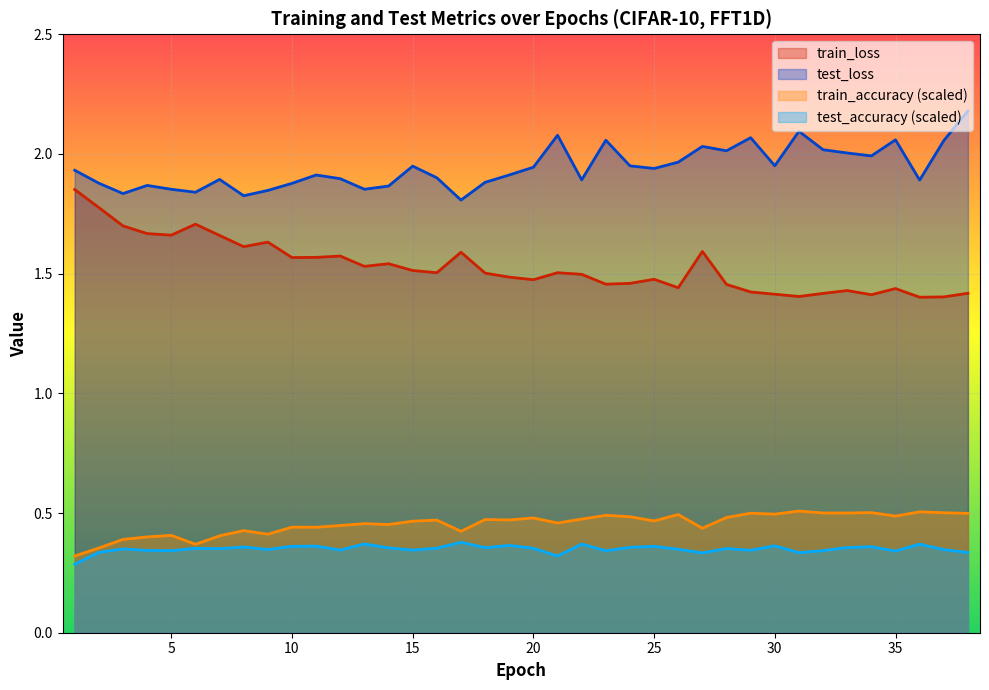

At which label does train_accuracy reach its minimum?

1